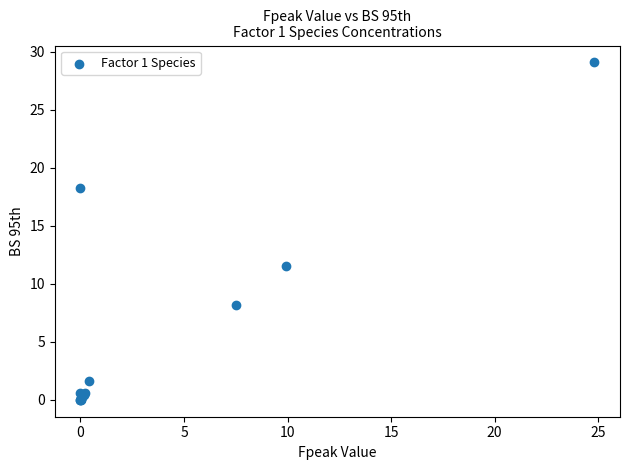

What Y value in the scatter plot is closest to 14?

11.5